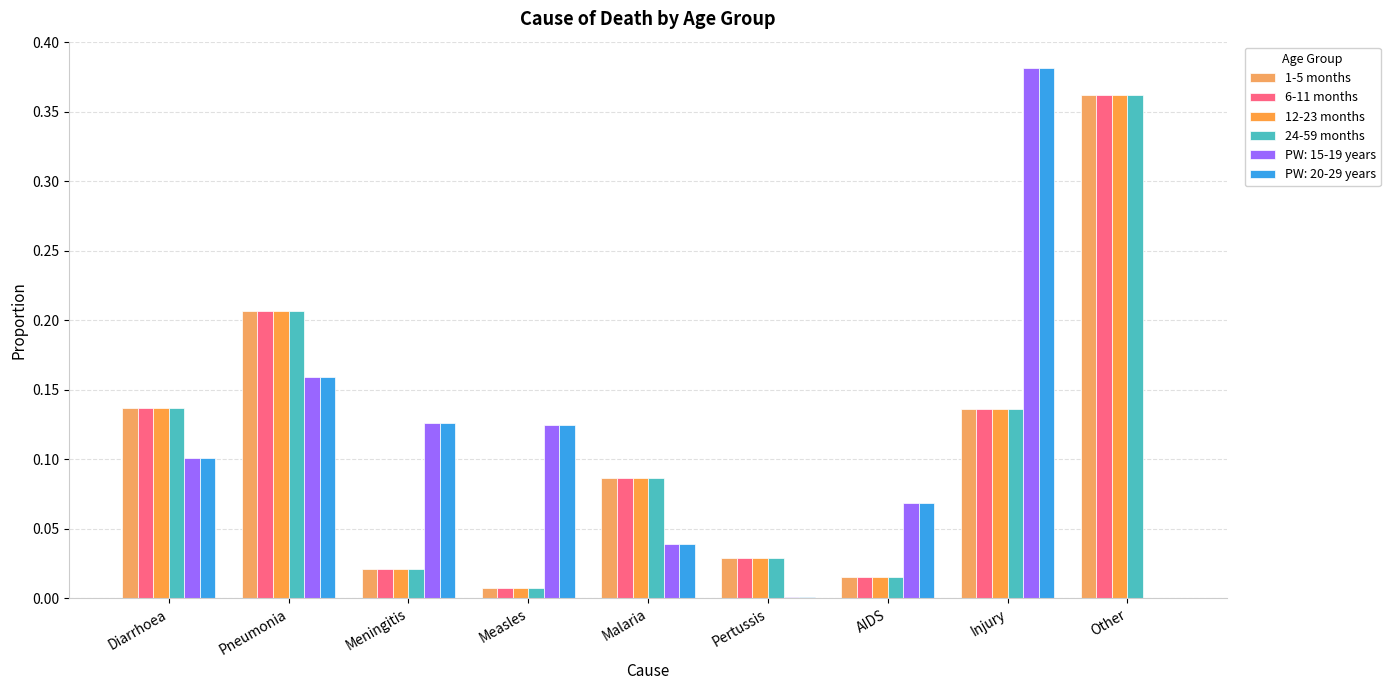

What is the label of the 7th bar from the left?

AIDS